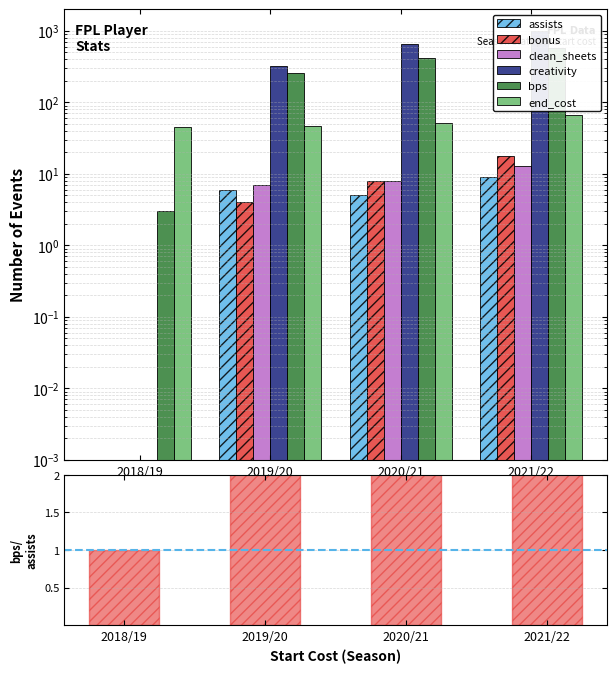

Reading left to right, what are all the values shown in this chart?

assists: 0.0	6.0	5.0	9.0
bonus: 0.0	4.0	8.0	18.0
clean_sheets: 0.0	7.0	8.0	13.0
creativity: 0.0	322.5	650.6	977.8
bps: 3.0	259.0	414.0	566.0
end_cost: 45.0	47.0	51.0	67.0